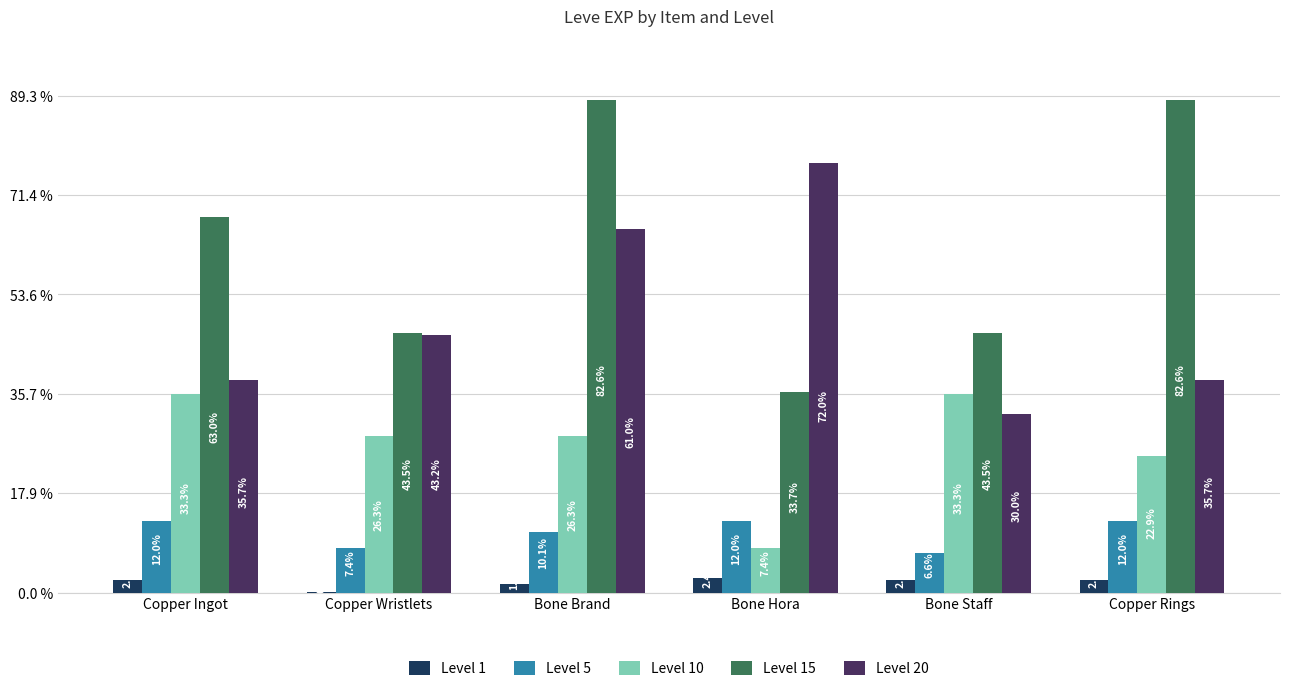

Does the chart contain stacked bars?

No